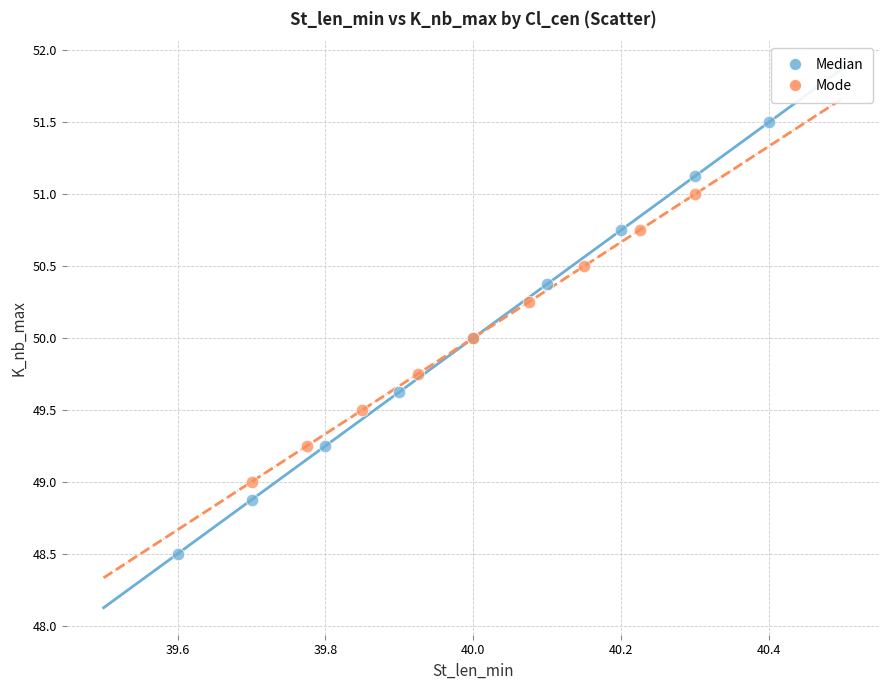

Which series has the widest spread of Y values?

Median